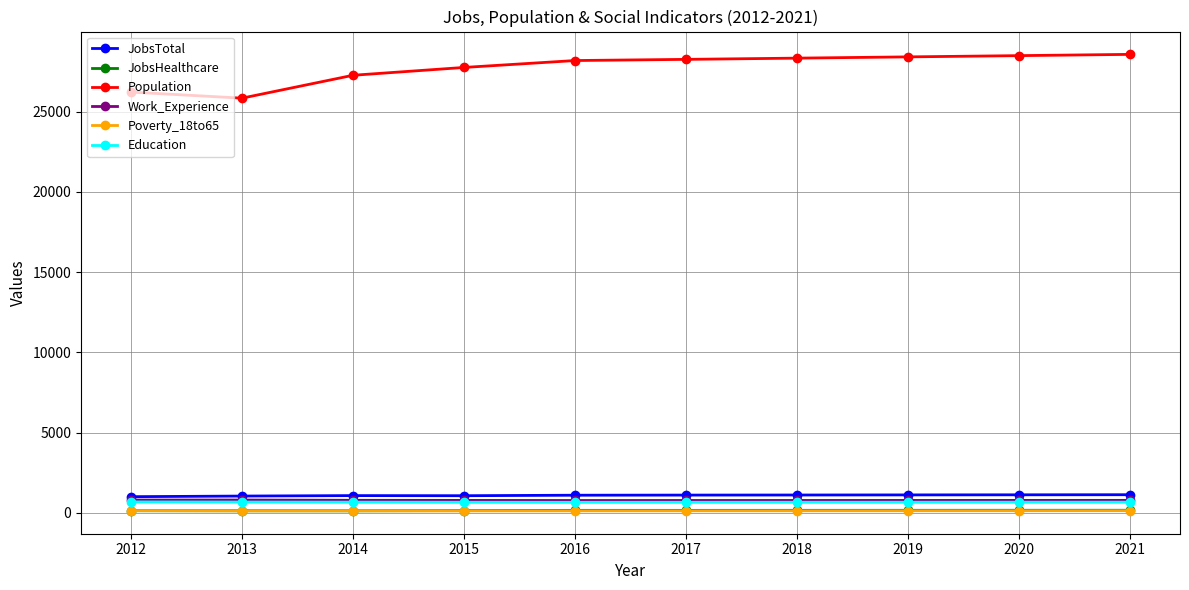

True or false: Population and Work_Experience cross at least once.

False